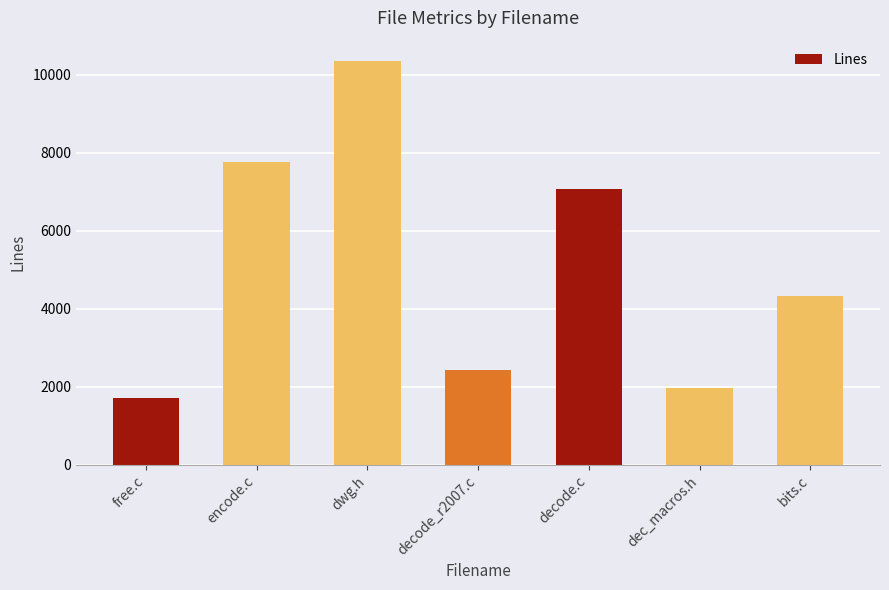

What is the greatest value displayed?

10358